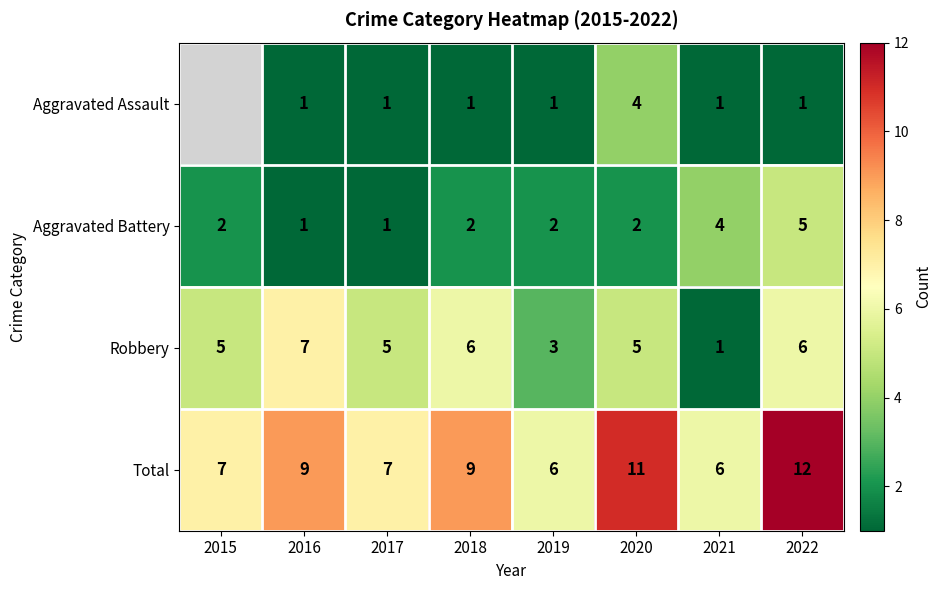

Rank the series by their average value, from lowest to highest.

Aggravated Assault, Aggravated Battery, Robbery, Total